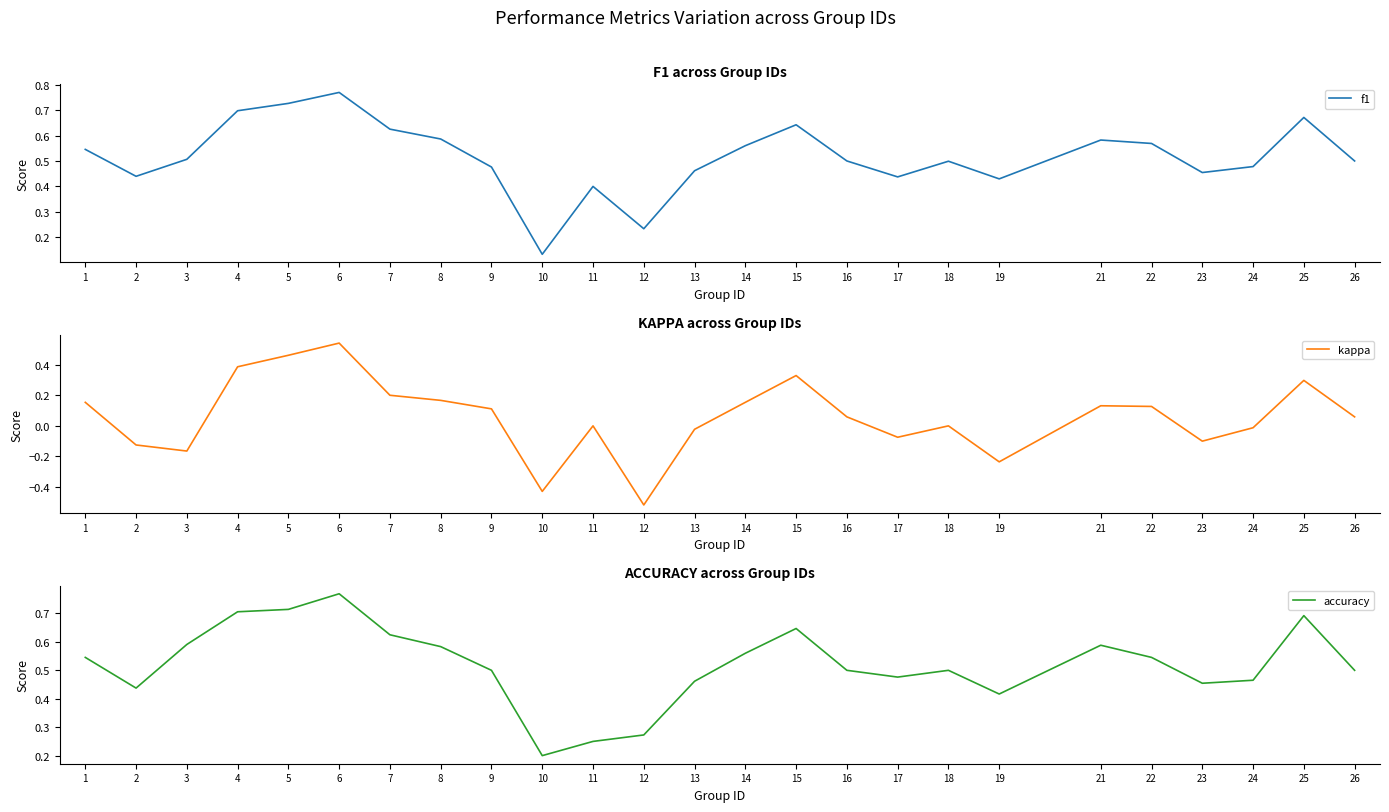

True or false: accuracy has a value of 0.8 at 23.

False